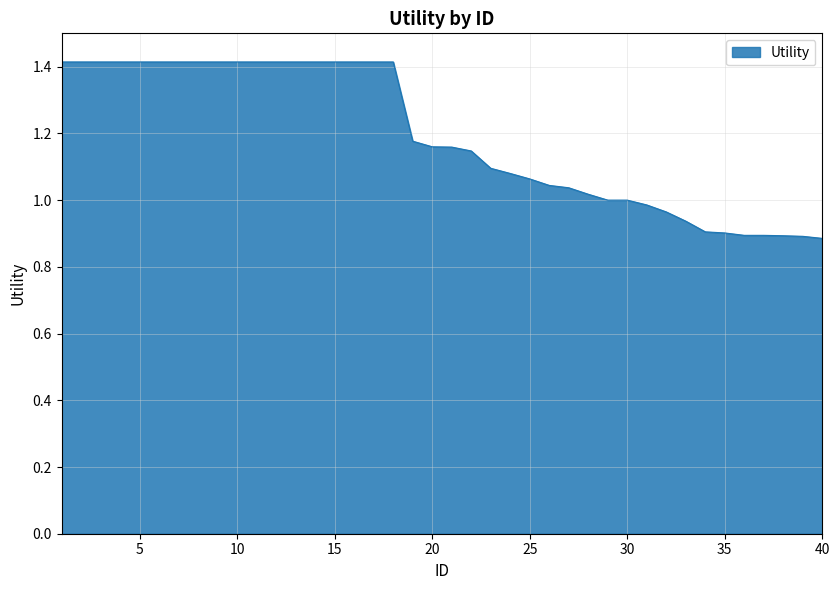

What is the maximum value shown in the chart?

1.4